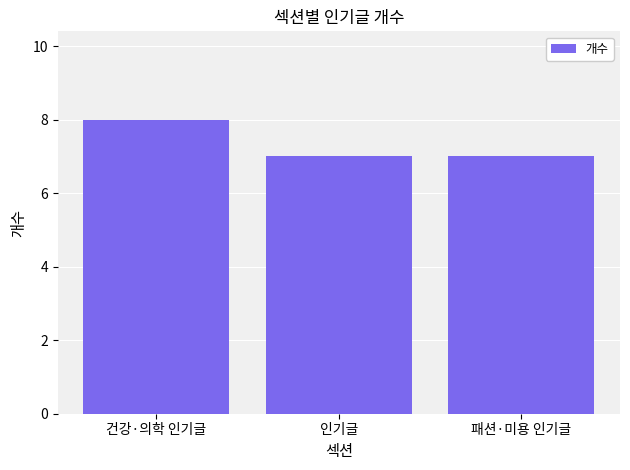

Reading right to left, list all the values displayed in this chart.

7	7	8